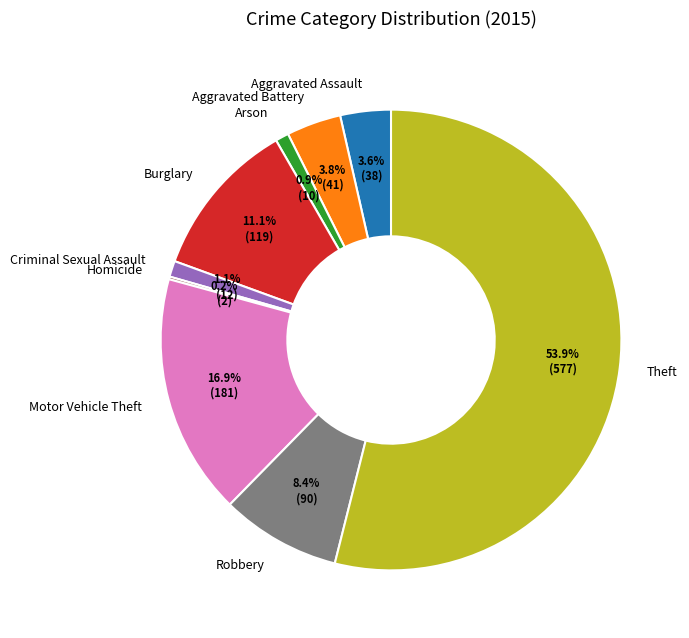

True or false: Aggravated Assault accounts for 4% of the total.

True